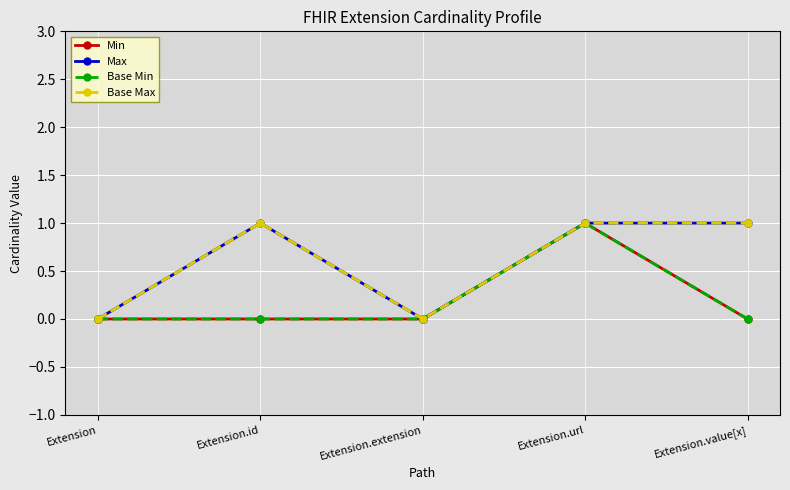

At which category does Base Max reach its first local valley?

Extension.extension